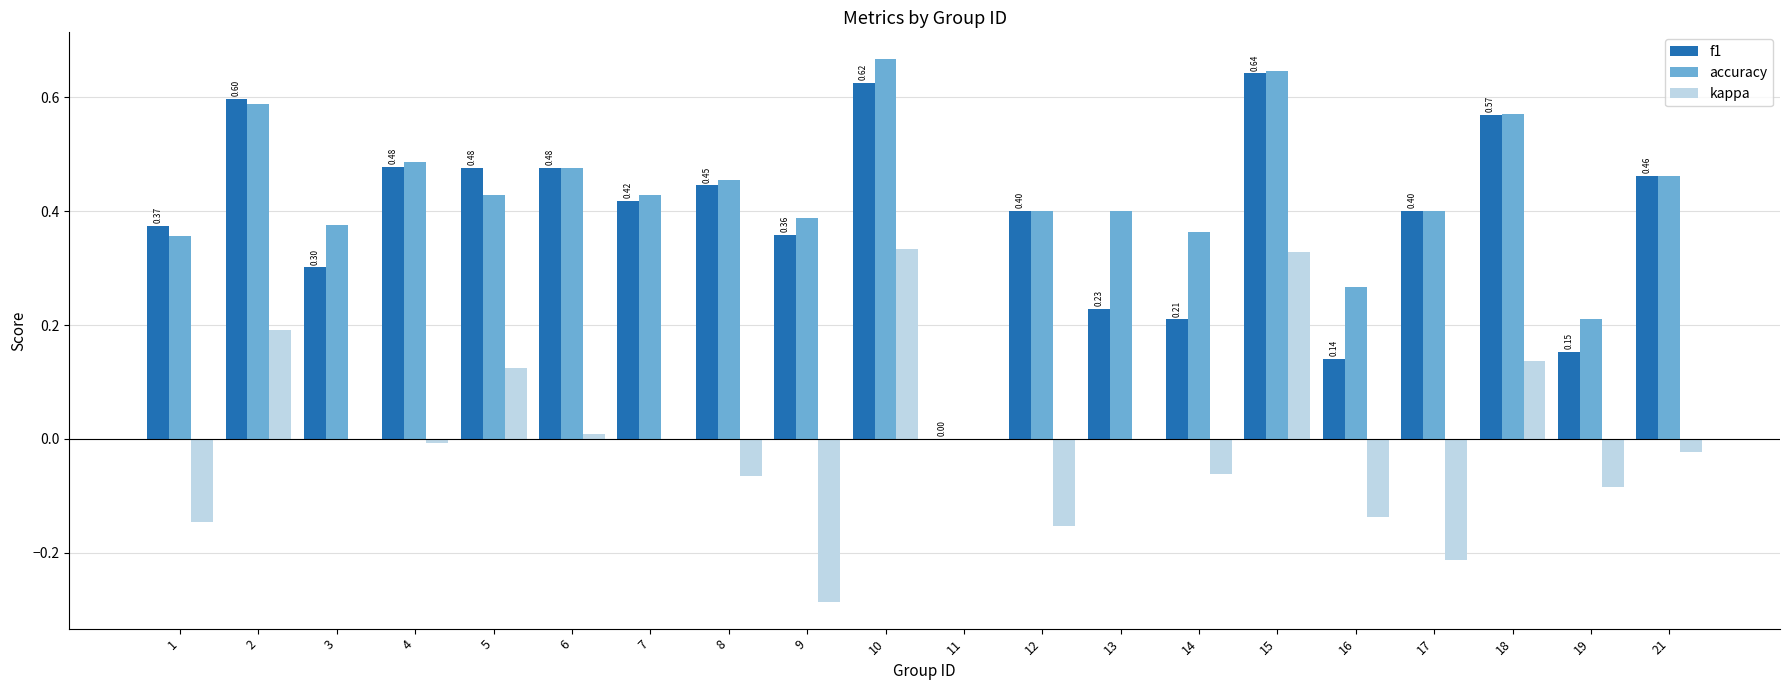

What is the sum of all f1 values?

7.8